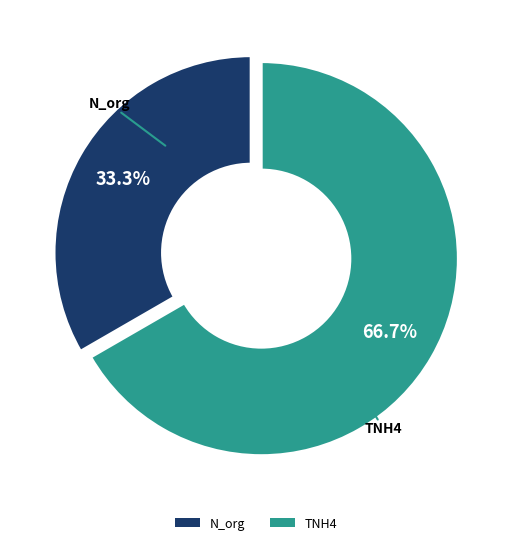

To the nearest percent, what portion does N_org represent?

33%